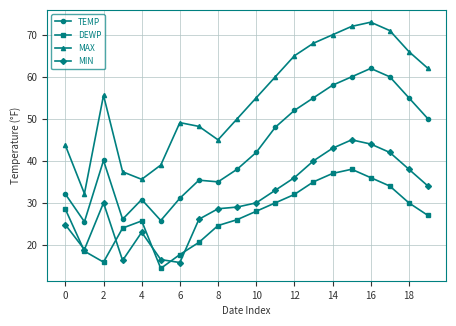

What is the difference between the maximum and second lowest values in the DEWP series?

22.1